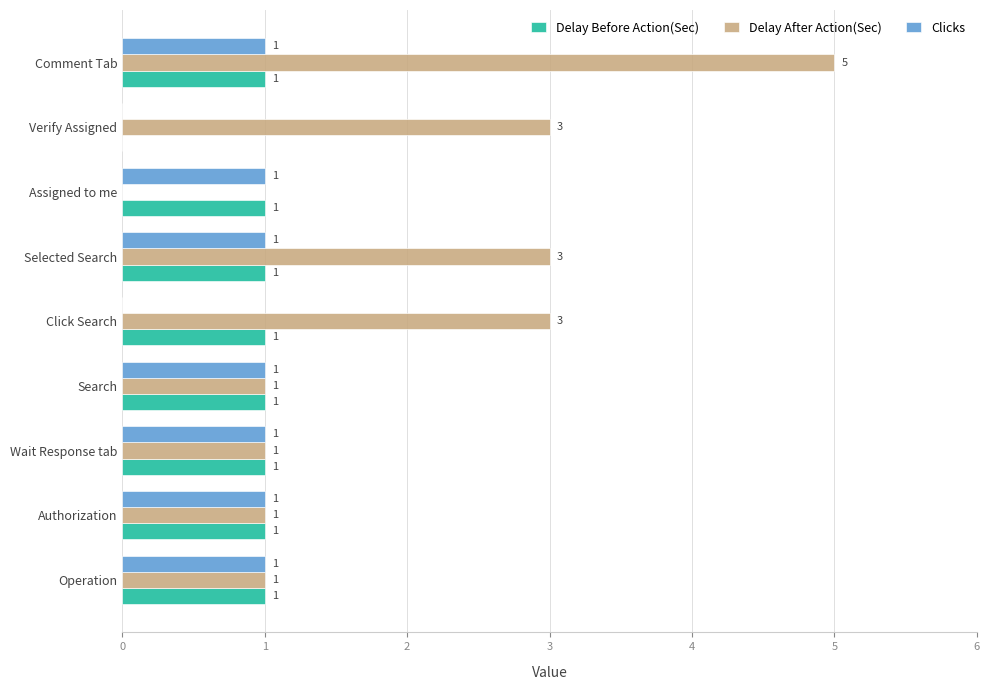

The value of Delay Before Action(Sec) at Authorization is 2. True or false?

False